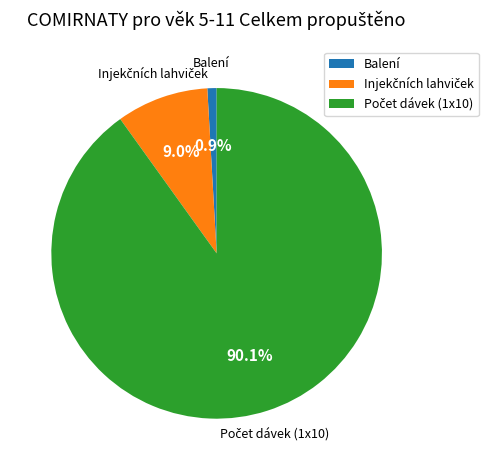

Which category has the smallest portion of the pie?

Balení